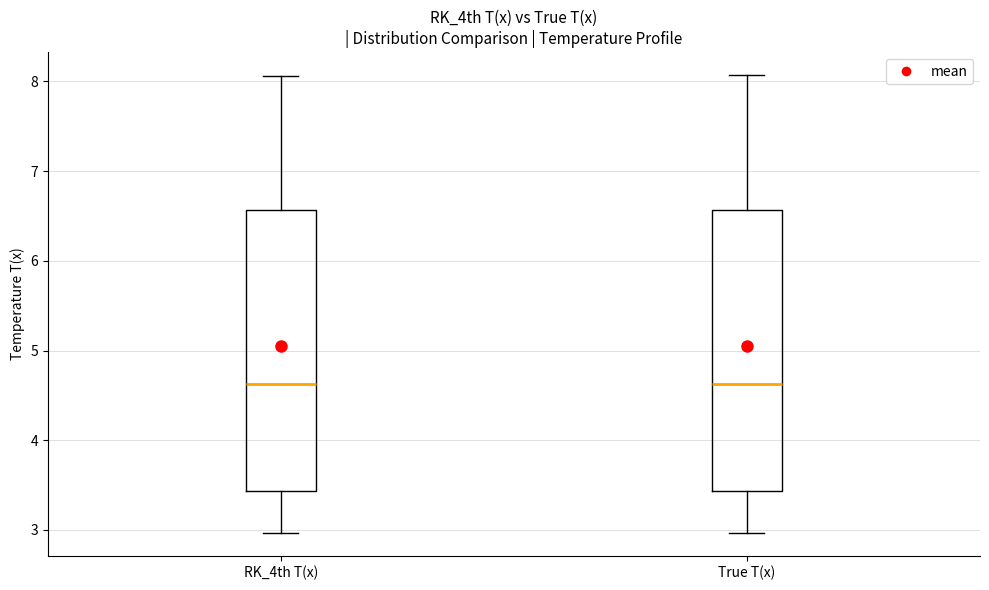

Reading left to right, read every box against the y-axis: the position of its median line, the range the box covers, and the ends of its whiskers. The values are not printed on the chart, so give them approximately, as read against the axis.

RK_4th T(x): median 4.6, box 3.4 to 6.6, whiskers 3.0 to 8.1
True T(x): median 4.6, box 3.4 to 6.6, whiskers 3.0 to 8.1